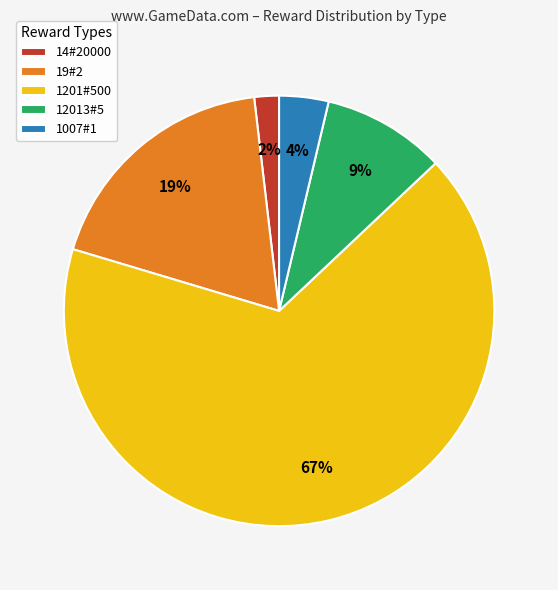

Does 1201#500 represent more than half of the total?

Yes